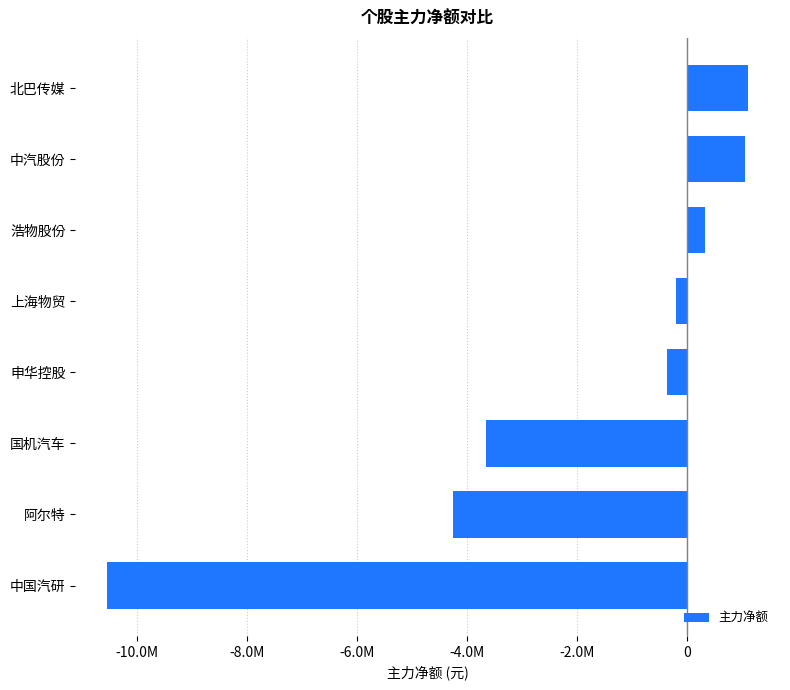

Does the chart contain any negative values?

Yes